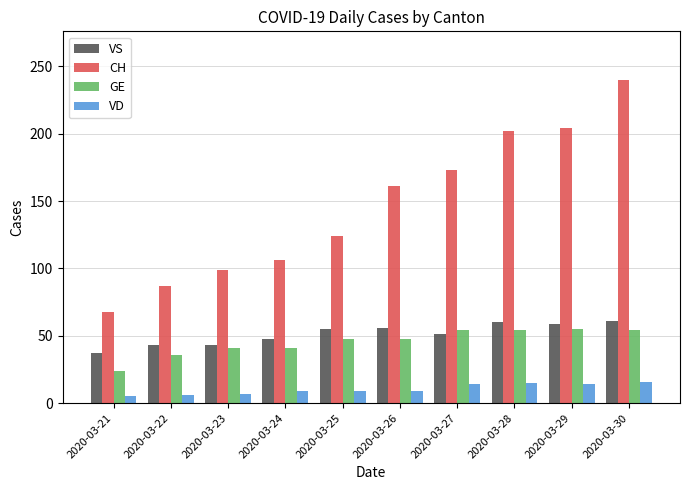

At how many categories does at least one series exceed 26?

10